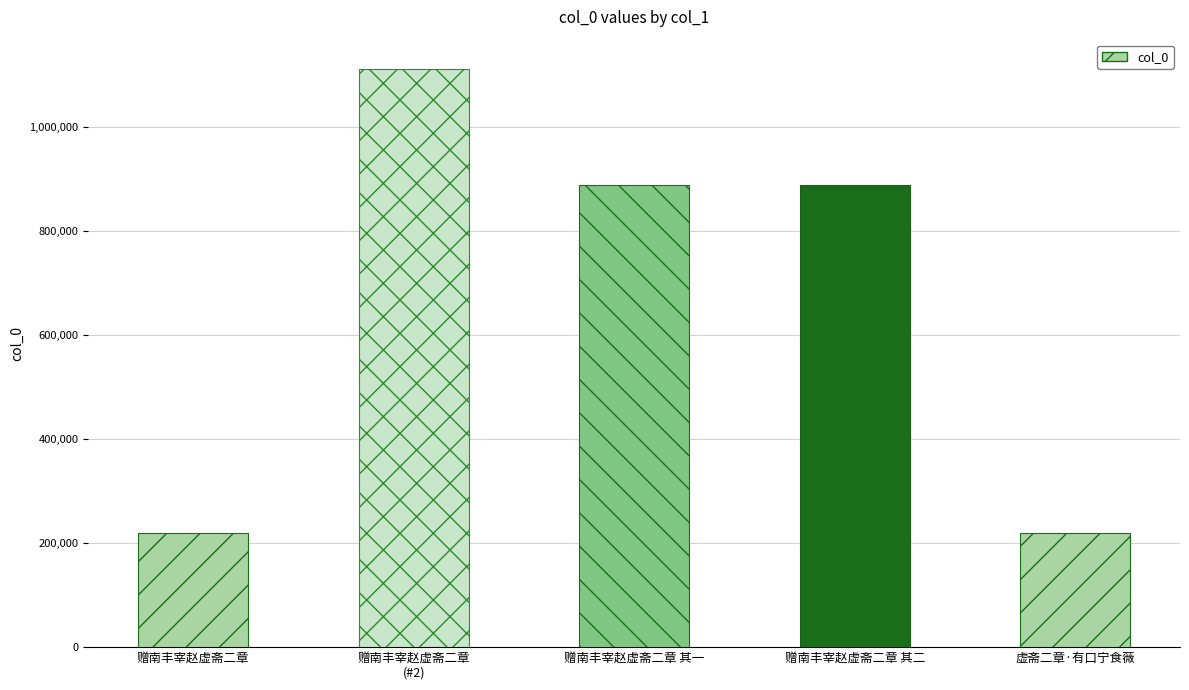

What is the difference between the maximum and minimum values?

893113